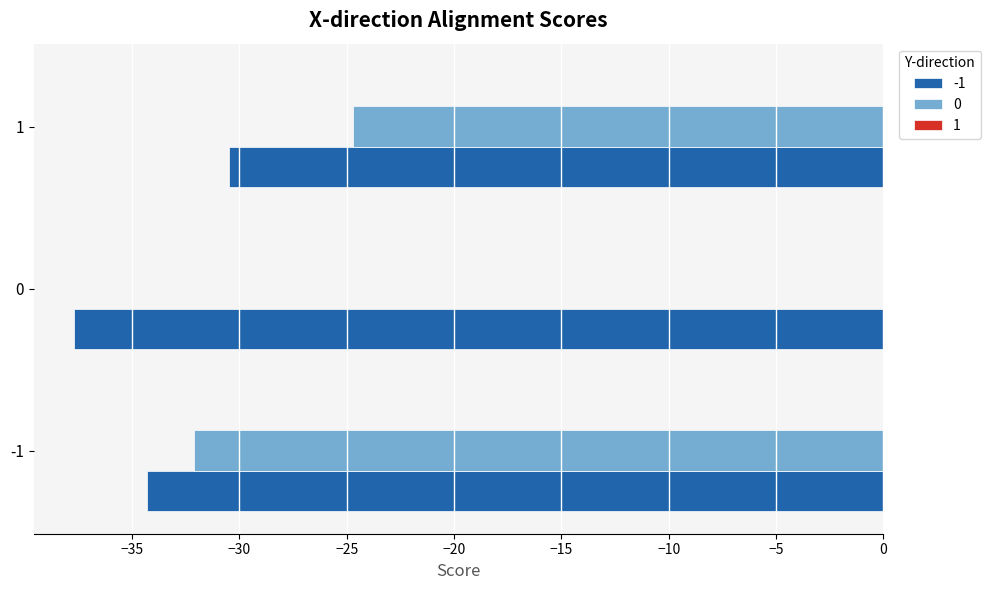

What is the approximate value of -1 at 1?

-30.5